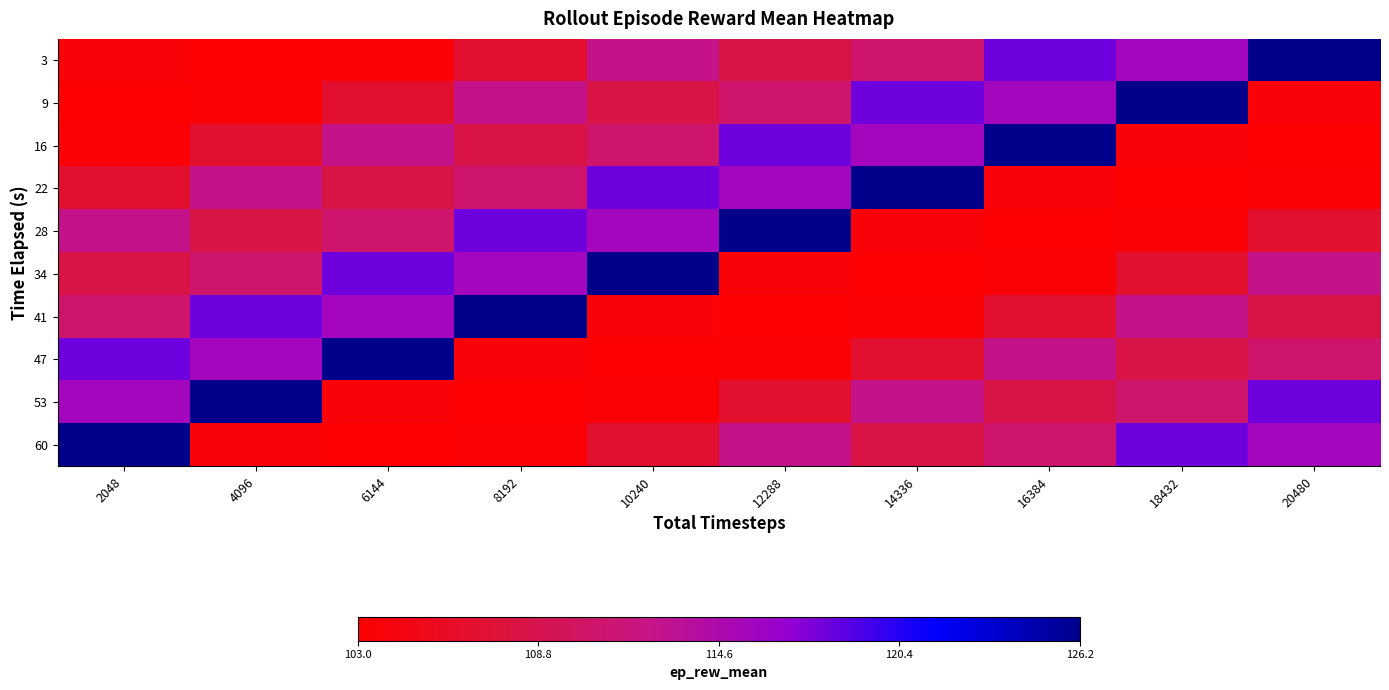

What is the spread (max minus min) of values at 2048?

23.3